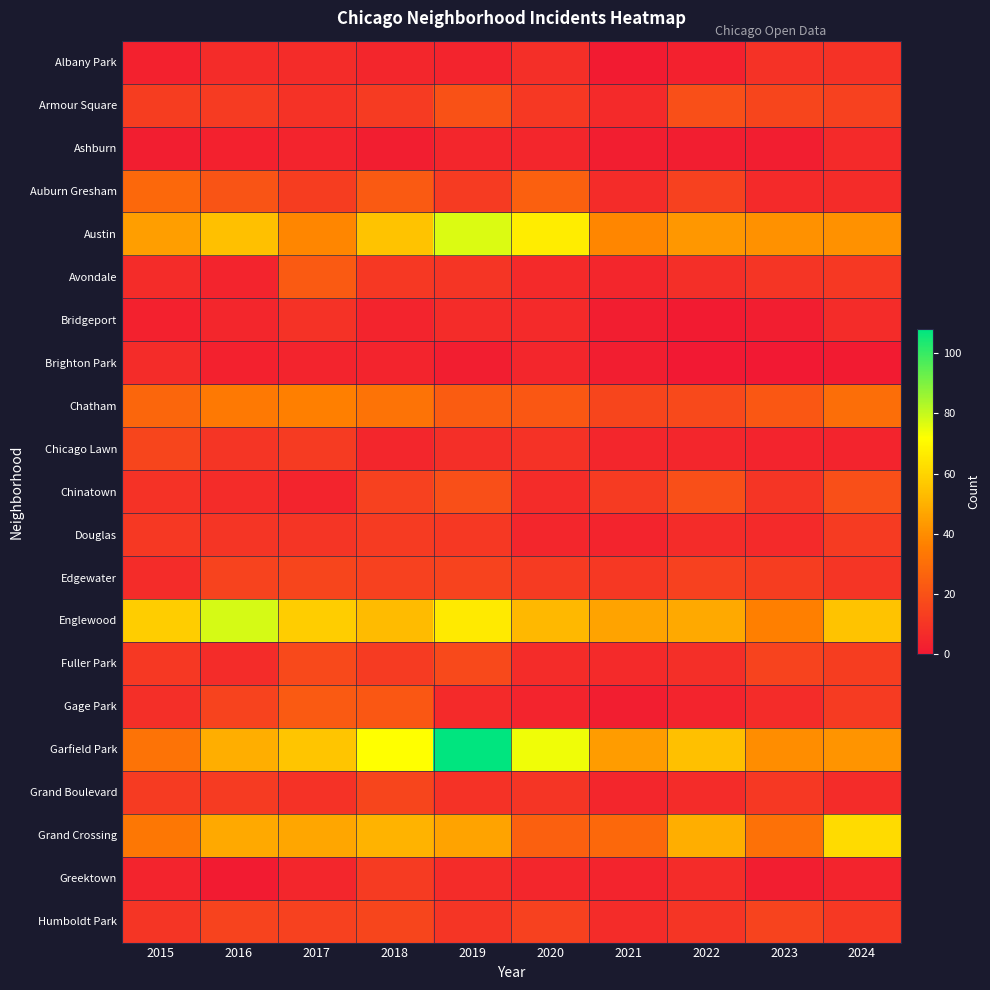

Reading right to left, list all the values displayed in this chart.

Albany Park: 2024=9	2023=9	2022=3	2021=1	2020=8	2019=4	2018=5	2017=7	2016=7	2015=3
Armour Square: 2024=14	2023=16	2022=19	2021=6	2020=11	2019=20	2018=12	2017=9	2016=12	2015=13
Ashburn: 2024=6	2023=2	2022=2	2021=2	2020=5	2019=5	2018=2	2017=4	2016=3	2015=2
Auburn Gresham: 2024=7	2023=6	2022=14	2021=7	2020=25	2019=12	2018=23	2017=13	2016=21	2015=28
Austin: 2024=41	2023=41	2022=43	2021=38	2020=67	2019=77	2018=55	2017=38	2016=54	2015=45
Avondale: 2024=11	2023=10	2022=8	2021=5	2020=6	2019=10	2018=11	2017=23	2016=4	2015=7
Bridgeport: 2024=7	2023=2	2022=1	2021=2	2020=6	2019=7	2018=4	2017=9	2016=5	2015=3
Brighton Park: 2024=1	2023=0	2022=0	2021=2	2020=5	2019=2	2018=4	2017=4	2016=3	2015=7
Chatham: 2024=30	2023=22	2022=17	2021=16	2020=22	2019=24	2018=32	2017=36	2016=34	2015=27
Chicago Lawn: 2024=4	2023=4	2022=5	2021=5	2020=9	2019=8	2018=5	2017=12	2016=10	2015=16
Chinatown: 2024=19	2023=10	2022=19	2021=12	2020=7	2019=19	2018=14	2017=4	2016=7	2015=9
Douglas: 2024=12	2023=6	2022=7	2021=4	2020=5	2019=11	2018=12	2017=10	2016=10	2015=11
Edgewater: 2024=10	2023=13	2022=14	2021=11	2020=12	2019=15	2018=14	2017=16	2016=15	2015=7
Englewood: 2024=55	2023=36	2022=48	2021=46	2020=52	2019=66	2018=53	2017=58	2016=78	2015=58
Fuller Park: 2024=13	2023=15	2022=8	2021=6	2020=7	2019=17	2018=12	2017=17	2016=7	2015=11
Gage Park: 2024=12	2023=7	2022=4	2021=2	2020=4	2019=6	2018=22	2017=23	2016=15	2015=8
Garfield Park: 2024=42	2023=40	2022=54	2021=44	2020=74	2019=108	2018=72	2017=56	2016=49	2015=32
Grand Boulevard: 2024=7	2023=11	2022=7	2021=5	2020=10	2019=9	2018=16	2017=9	2016=12	2015=12
Grand Crossing: 2024=62	2023=31	2022=49	2021=28	2020=25	2019=46	2018=51	2017=47	2016=48	2015=33
Greektown: 2024=4	2023=2	2022=7	2021=4	2020=5	2019=7	2018=12	2017=5	2016=1	2015=4
Humboldt Park: 2024=11	2023=15	2022=10	2021=7	2020=14	2019=10	2018=16	2017=14	2016=15	2015=10